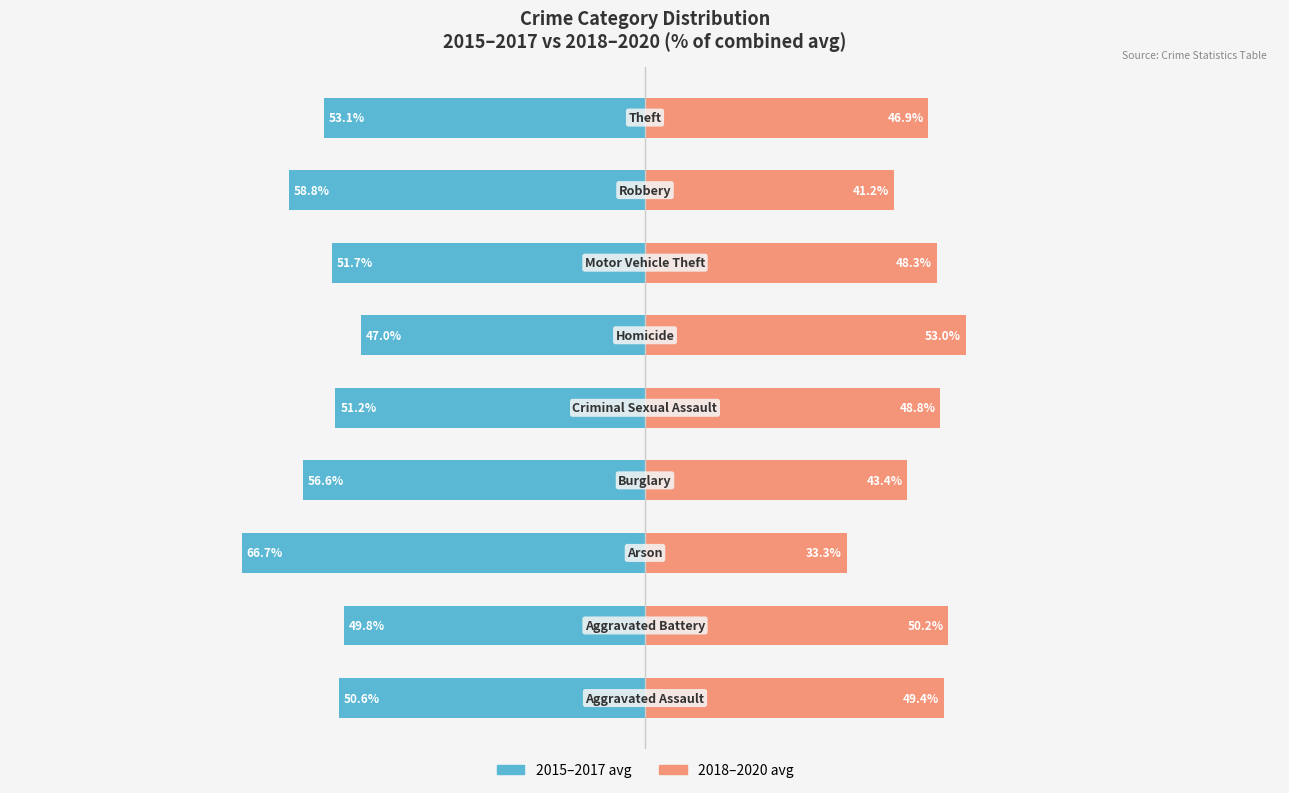

What is the sum of the 2018–2020 avg values at 4 and 7?

90.0